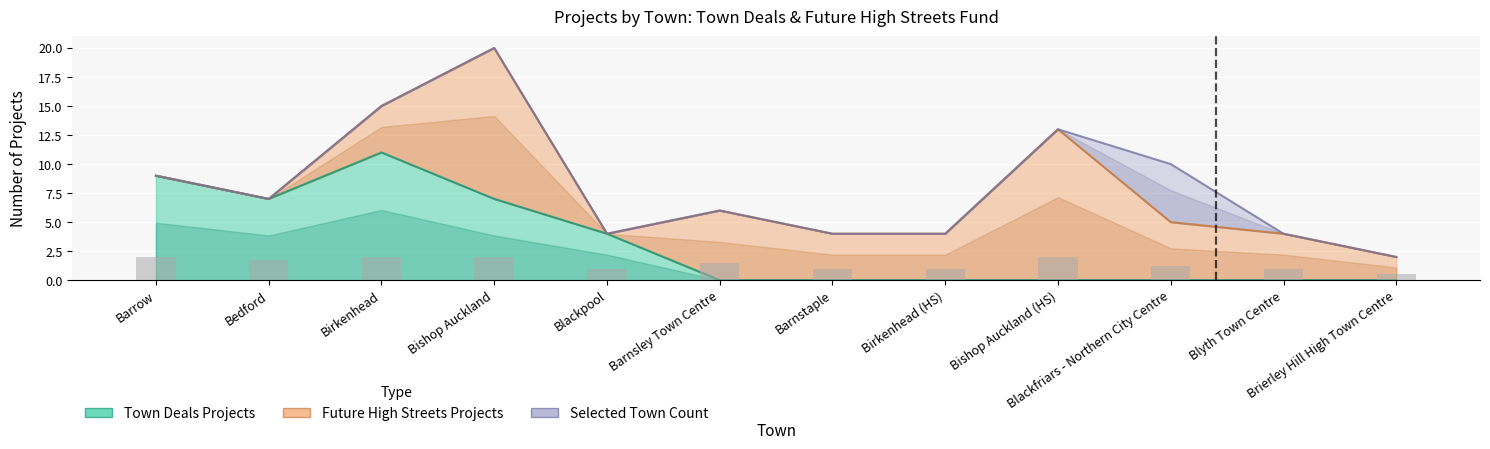

What position from the left is Barrow?

1